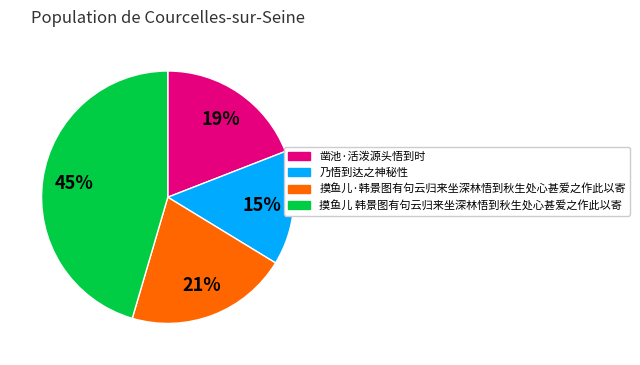

Do 凿池·活泼源头悟到时 and 摸鱼儿·韩景图有句云归来坐深林悟到秋生处心甚爱之作此以寄 together represent more than half of the pie?

No